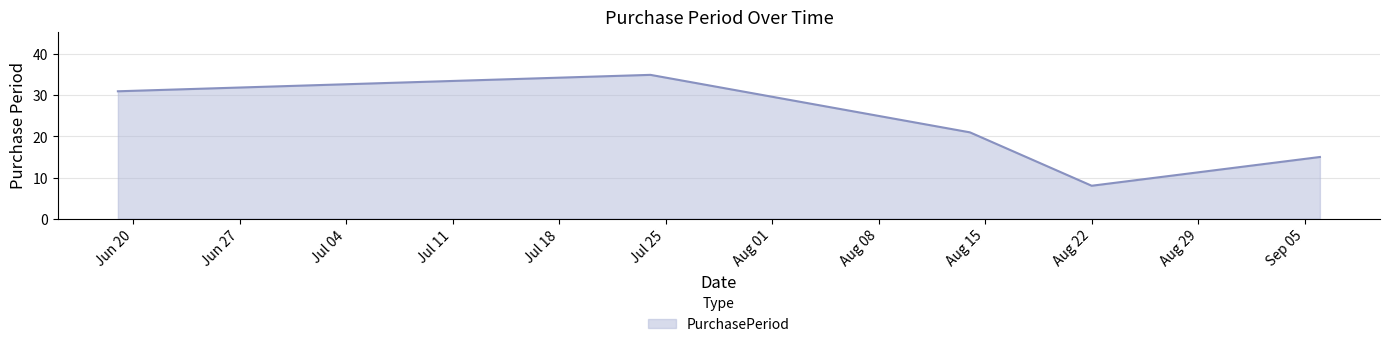

What is the average value?

22